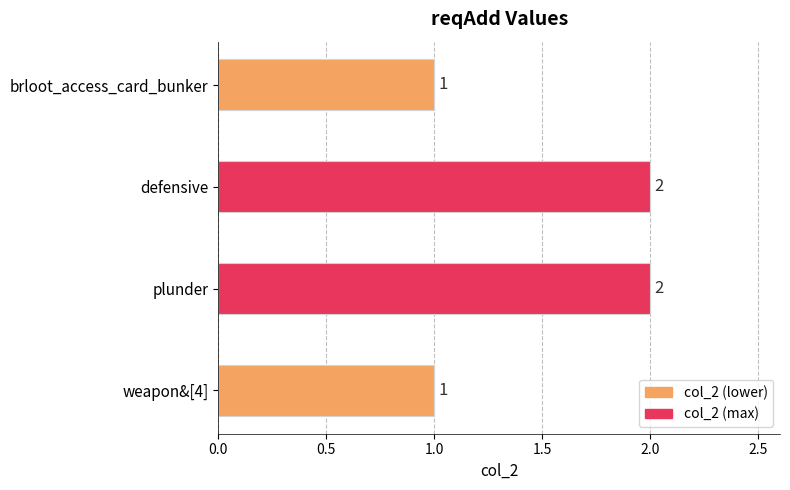

What is the sum of the values at plunder and weapon&[4]?

3